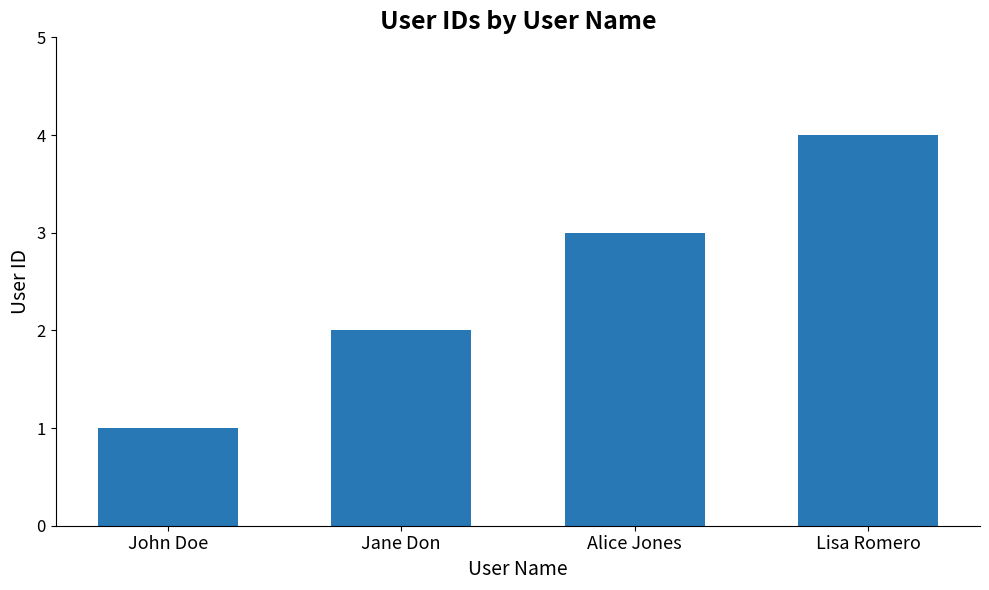

Read the value at John Doe.

1